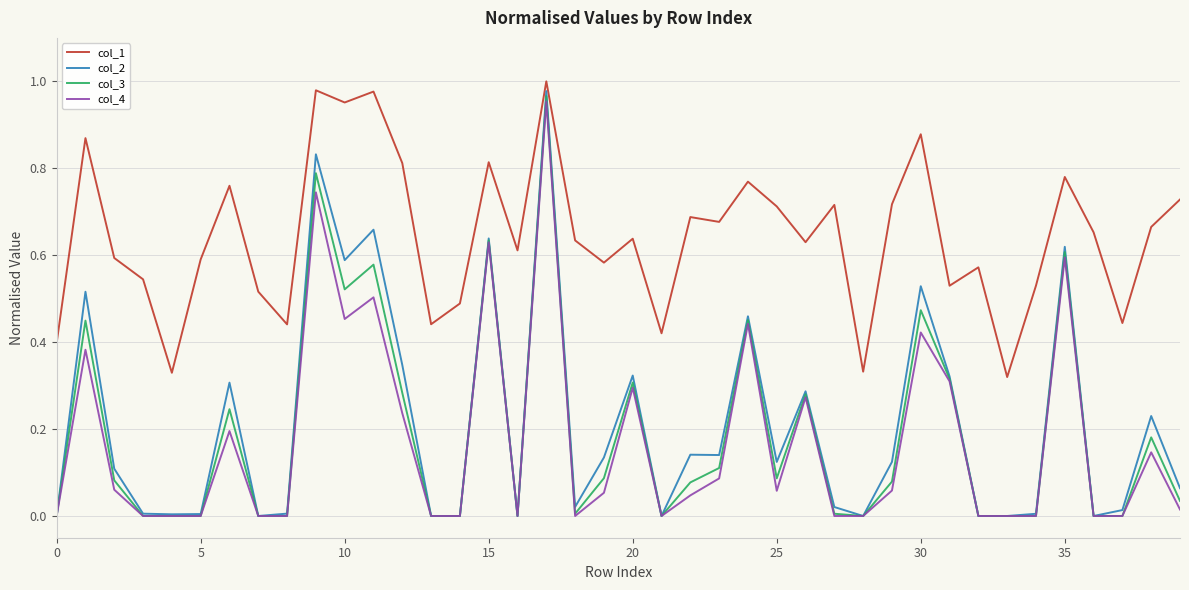

Which series has the largest total across all categories?

col_1